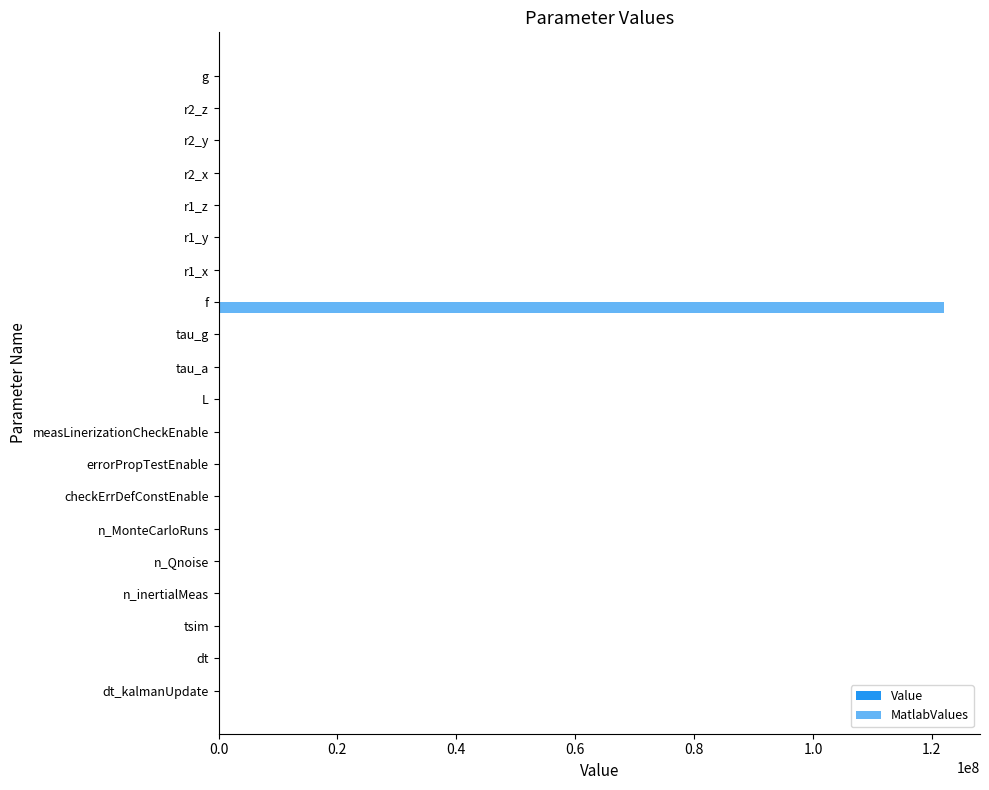

At which category is the sum across all series the highest?

f